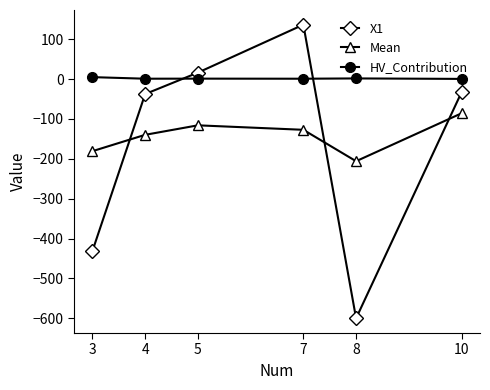

True or false: X1 and HV_Contribution cross at least once.

True